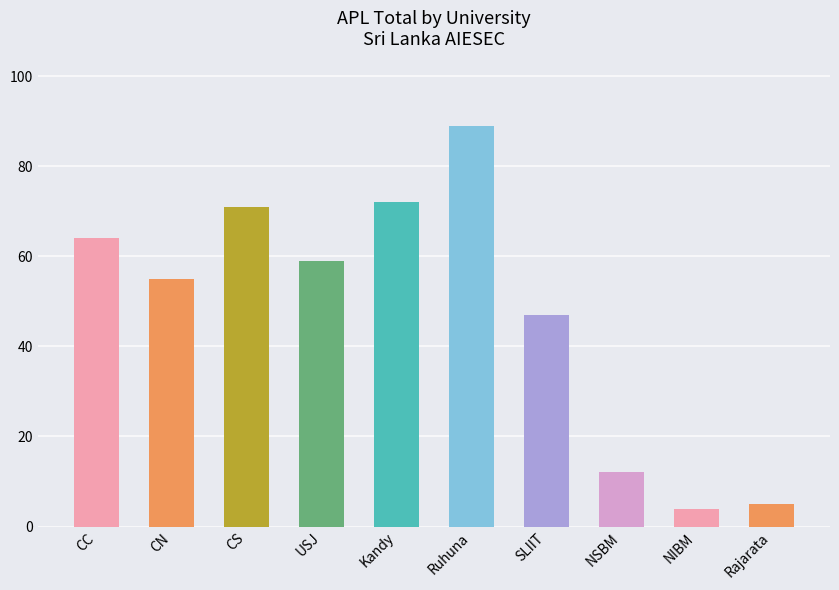

What is the change in value from CN to NIBM?

-51